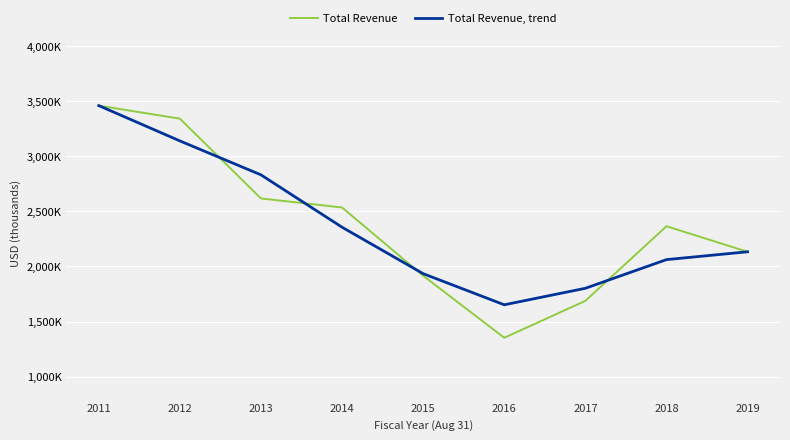

What is the average value of the Total Revenue, trend series?

2374103.7